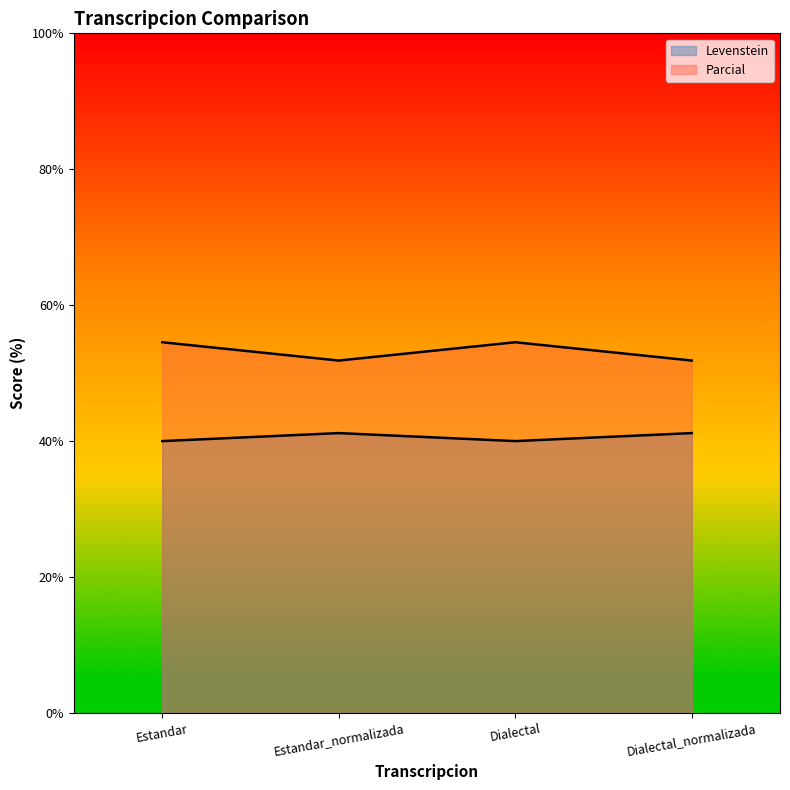

Which has a higher value, Dialectal_normalizada or Dialectal?

Dialectal_normalizada